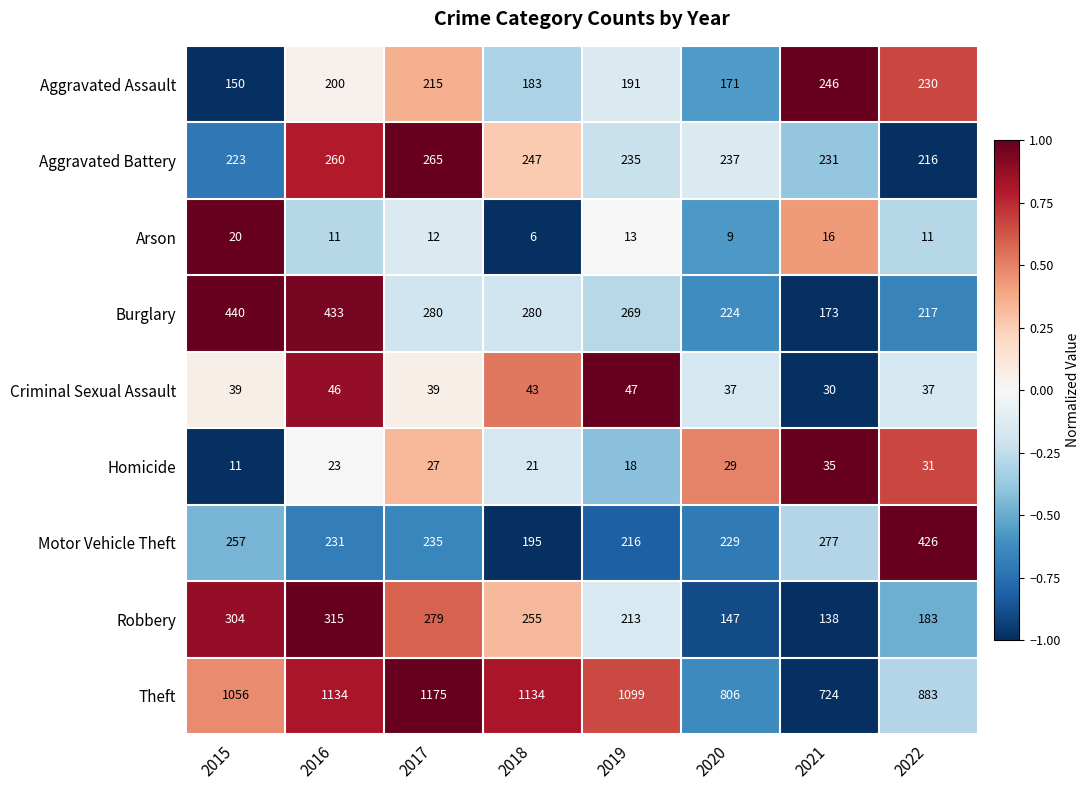

Which category has the lowest value in the Burglary series?

2021